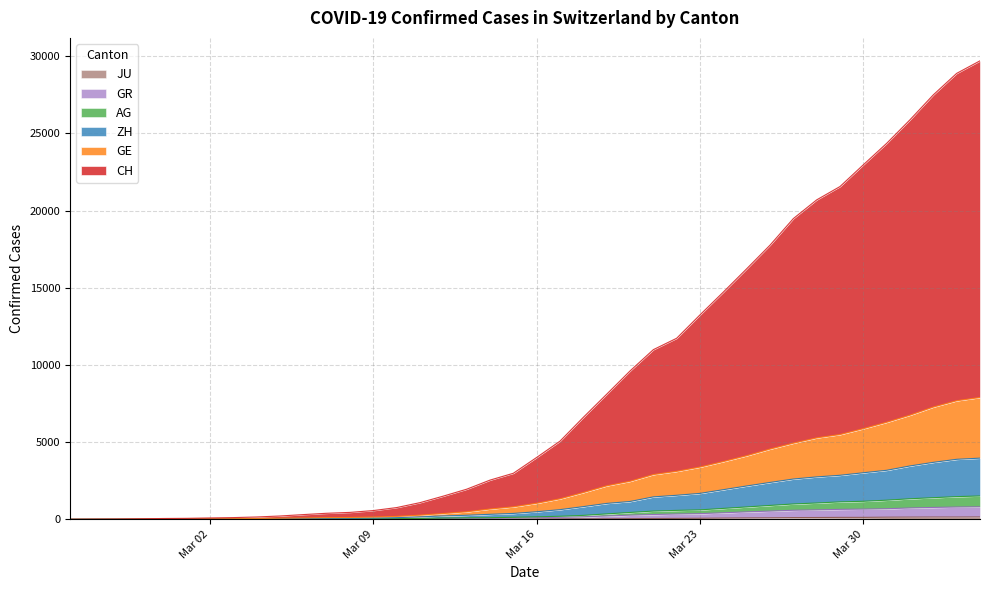

Is the value of GE at 22 greater than the value of AG at 8?

Yes